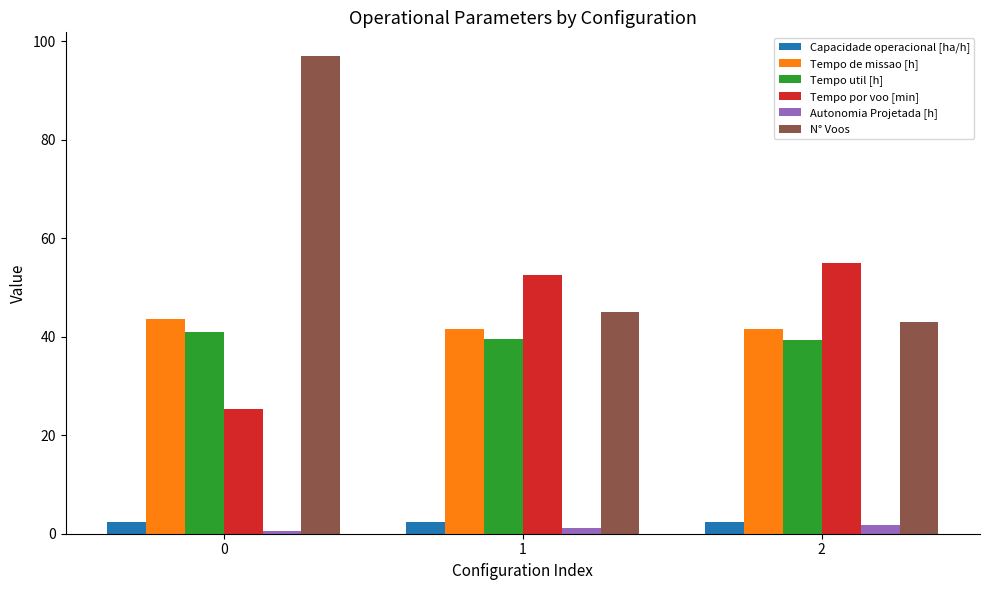

How many bars are there in total?

18